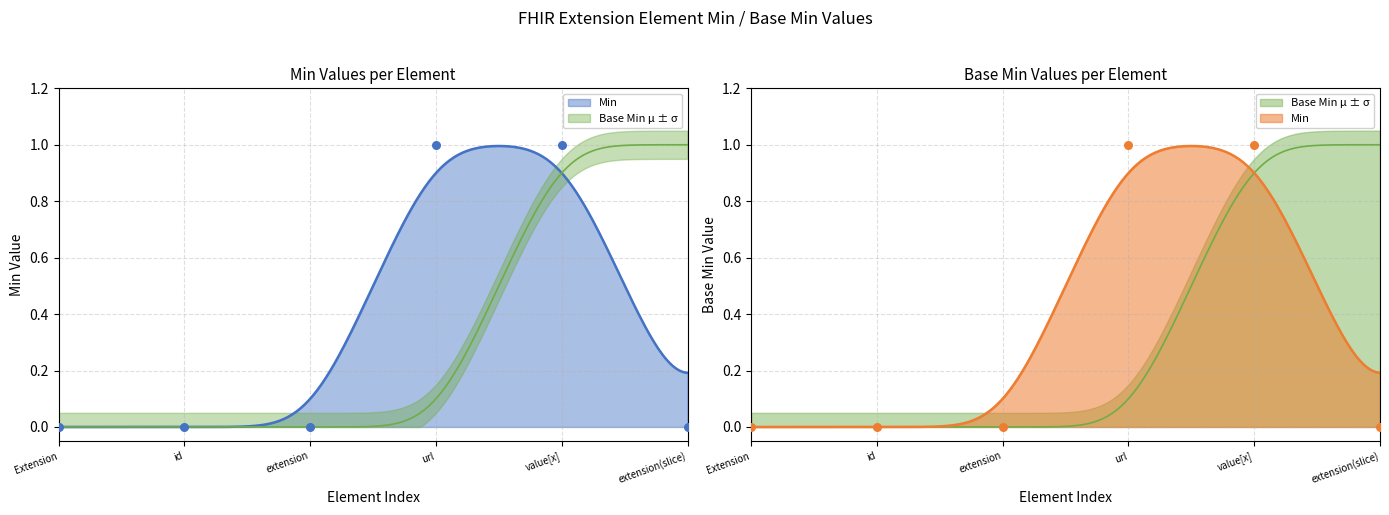

Which series reaches the maximum Y coordinate?

Min